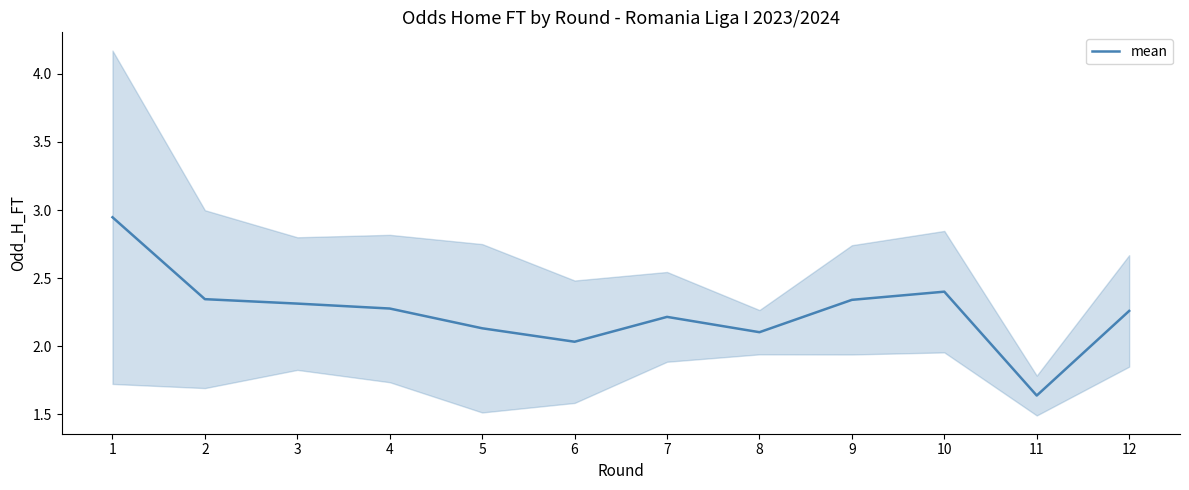

The value at 6 is 0.9. True or false?

False